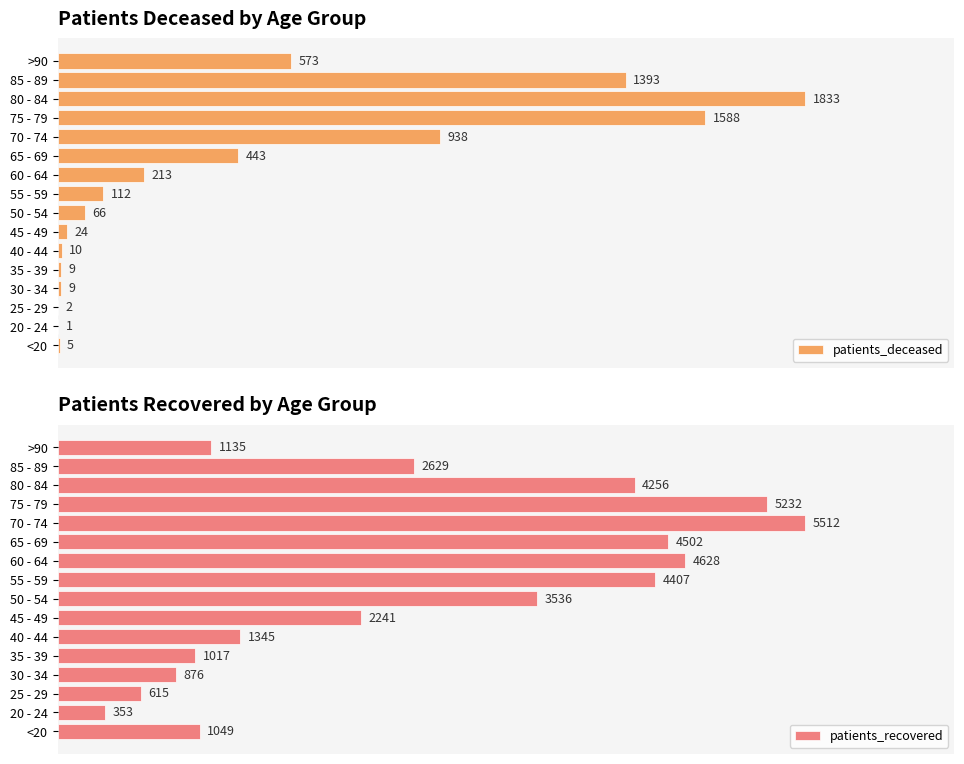

How many distinct data groups are displayed?

2